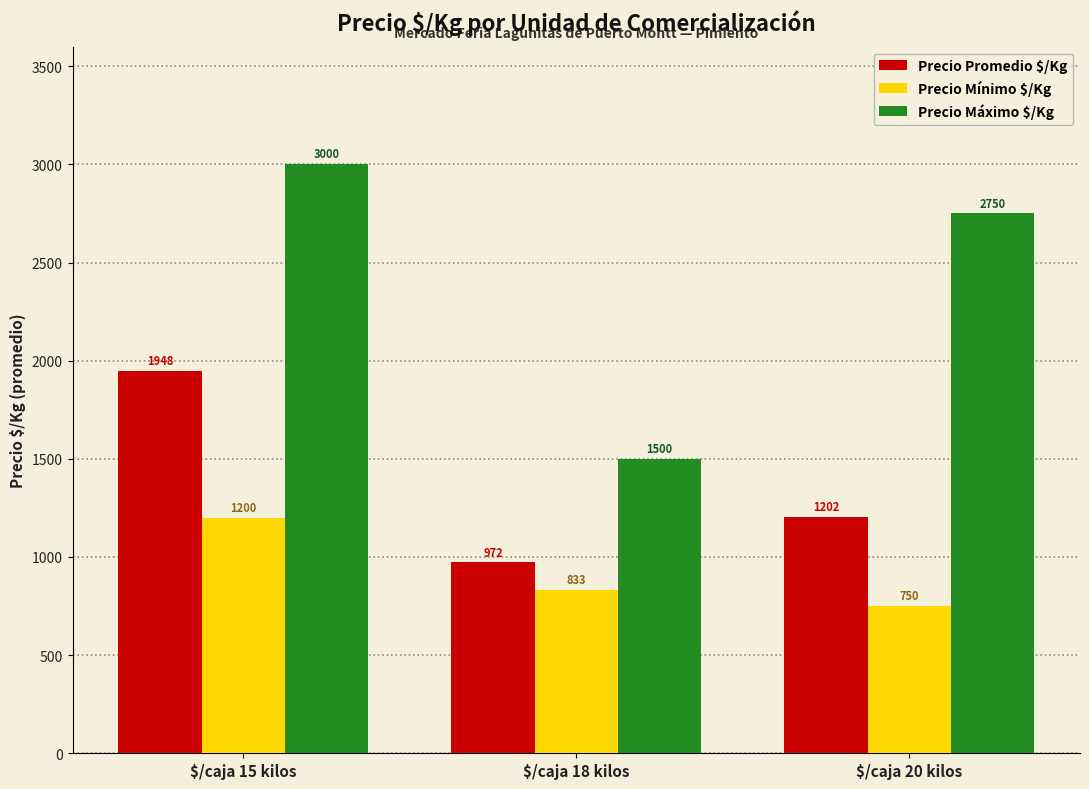

What value does the Precio Mínimo $/Kg series have at $/caja 20 kilos?

750